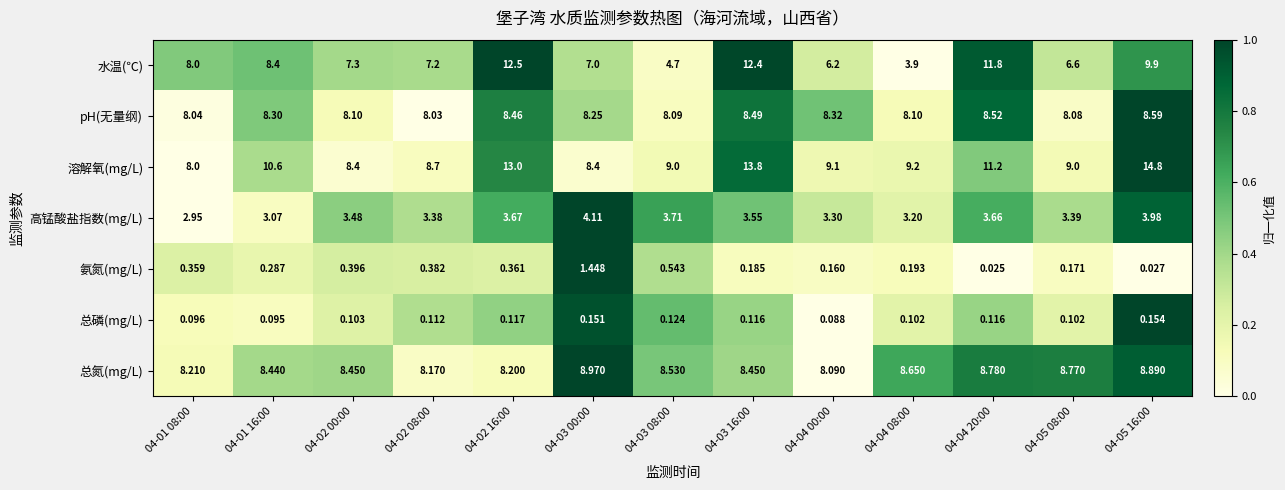

Which series has the largest total across all categories?

溶解氧(mg/L)